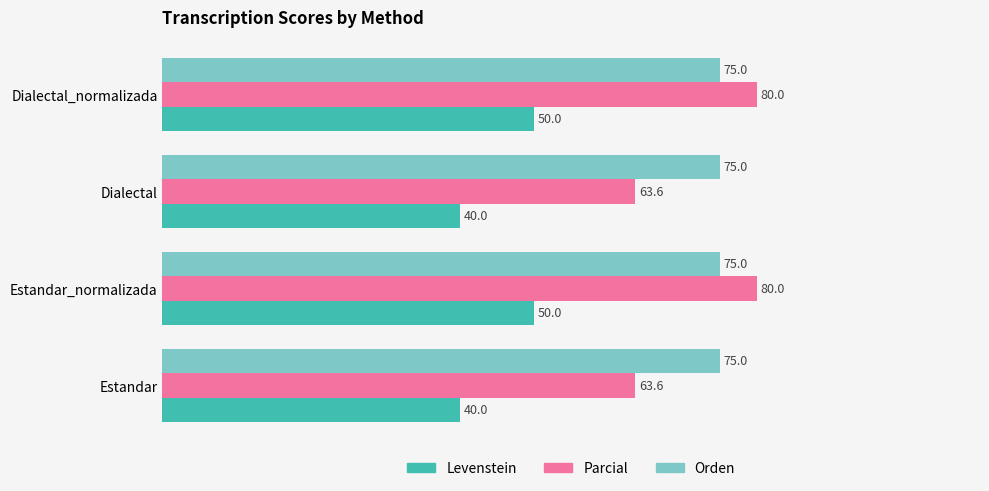

True or false: Orden has a value of 108.5 at Dialectal.

False